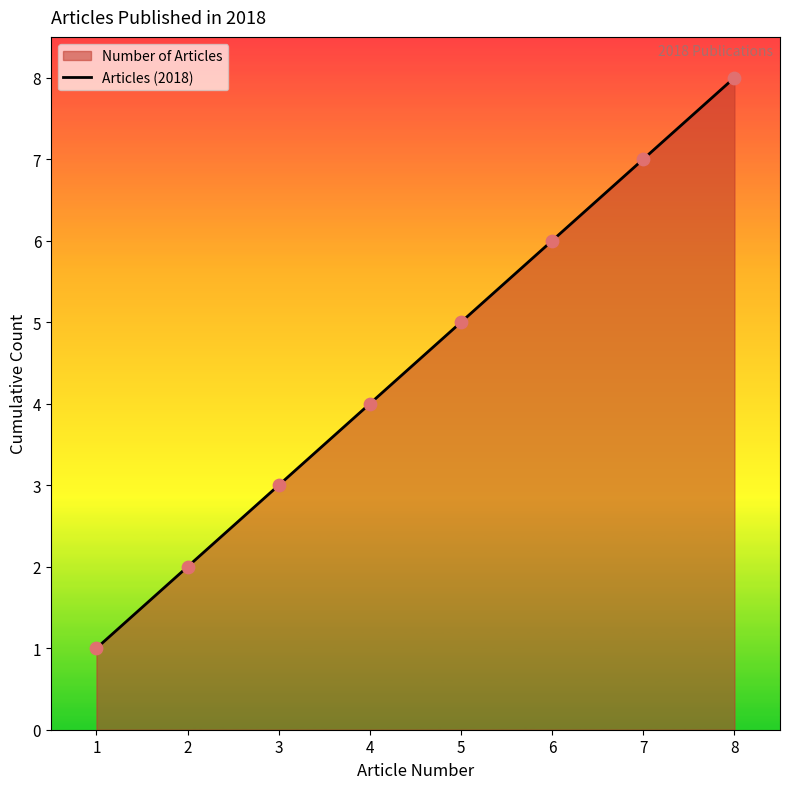

What is the ratio of the value at 6 to the value at 3?

2.0